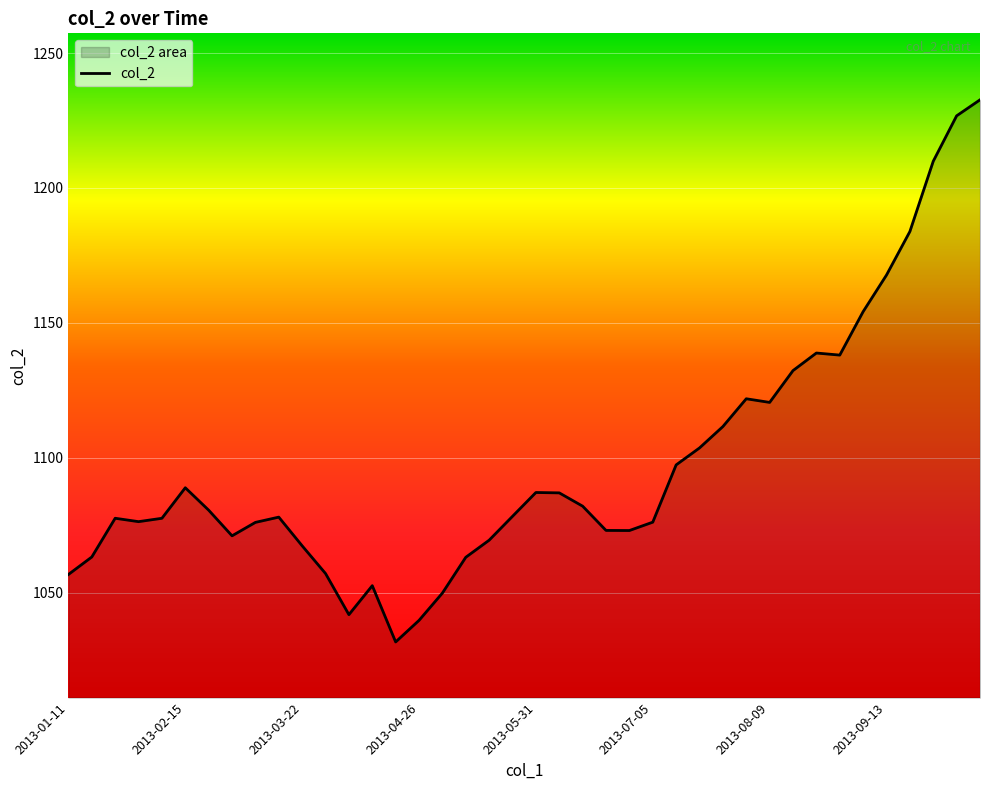

What is the maximum value shown in the chart?

1232.7